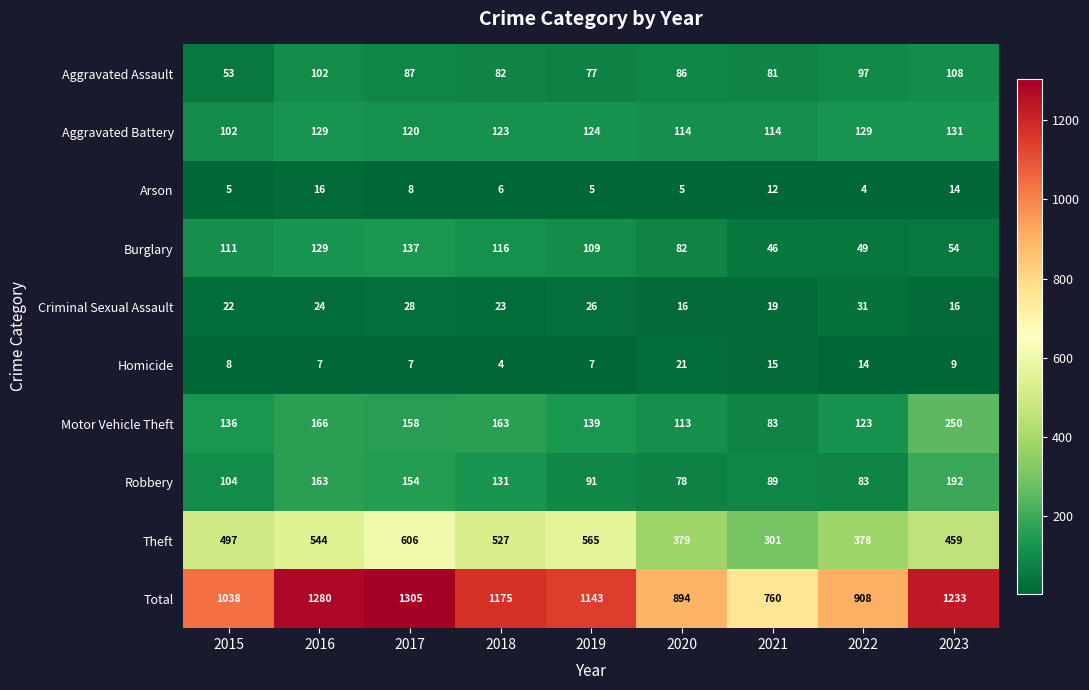

What is the difference between the maximum and minimum values in the Criminal Sexual Assault series?

15